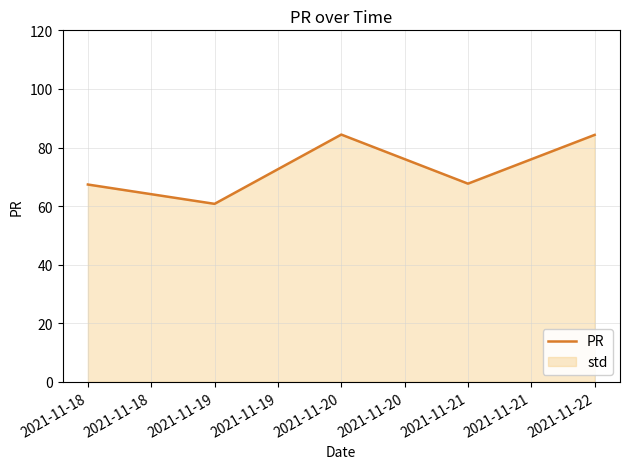

How many lines are shown in the chart?

1